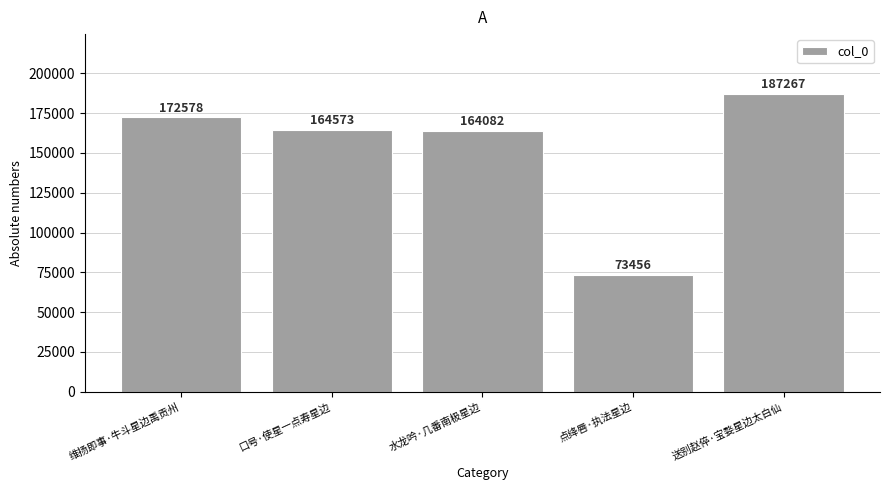

What is the difference between the second highest and minimum values?

99122